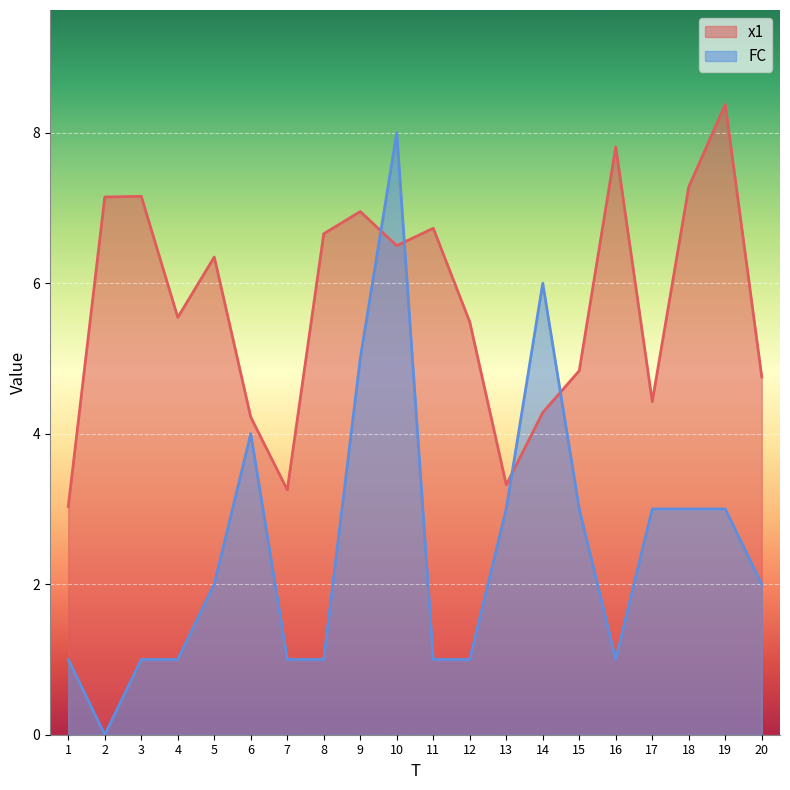

Reading left to right, list all the values displayed in this chart.

x1: 1=3.0	2=7.1	3=7.2	4=5.5	5=6.3	6=4.2	7=3.3	8=6.7	9=7.0	10=6.5	11=6.7	12=5.5	13=3.3	14=4.3	15=4.8	16=7.8	17=4.4	18=7.3	19=8.4	20=4.8
FC: 1=1.0	2=0.0	3=1.0	4=1.0	5=2.0	6=4.0	7=1.0	8=1.0	9=5.0	10=8.0	11=1.0	12=1.0	13=3.0	14=6.0	15=3.0	16=1.0	17=3.0	18=3.0	19=3.0	20=2.0